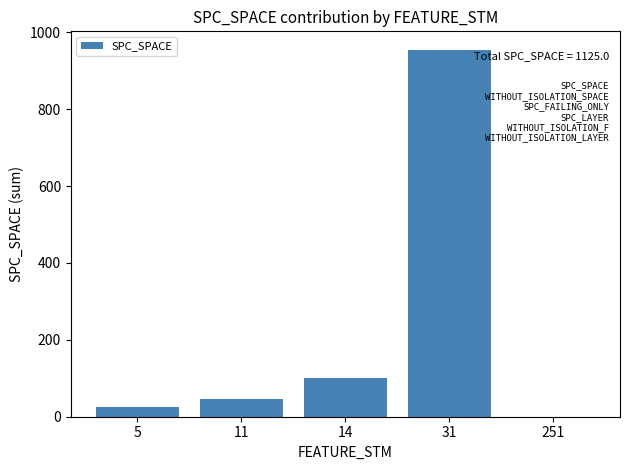

How many distinct data groups are displayed?

1